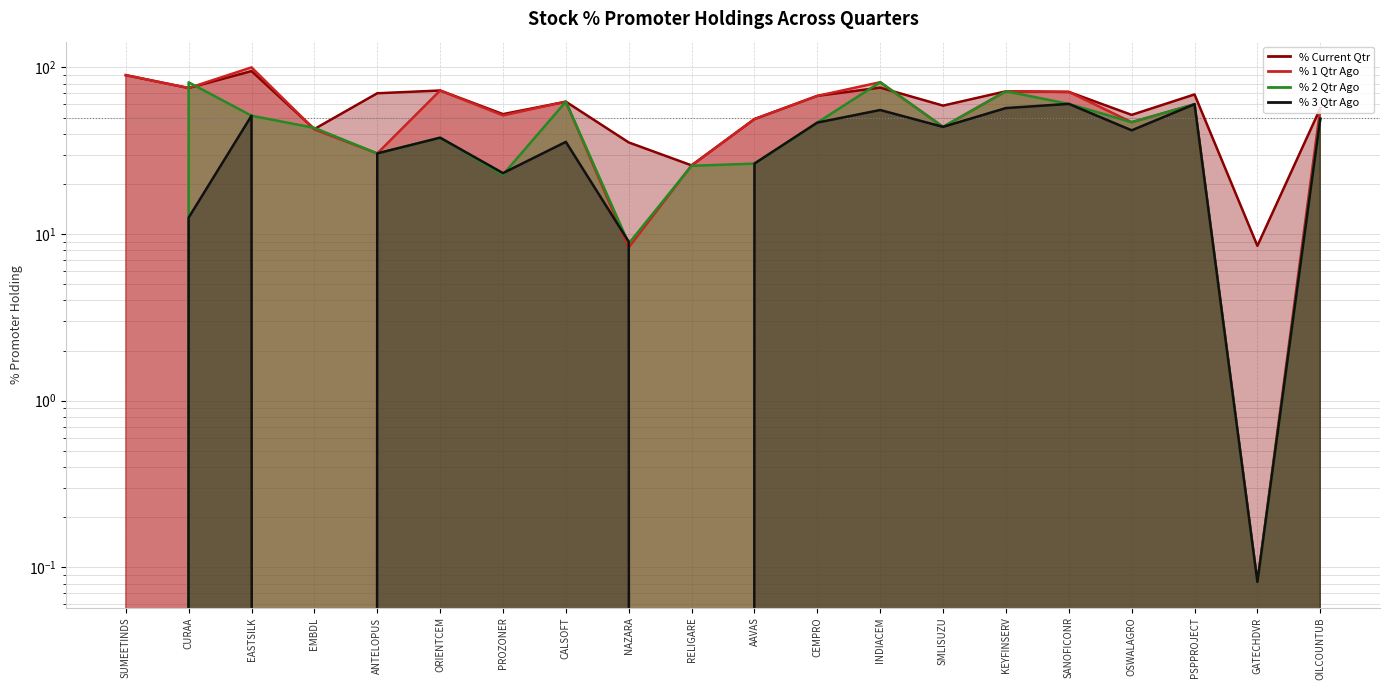

How many values in the % 1 Qtr Ago series exceed 60?

10